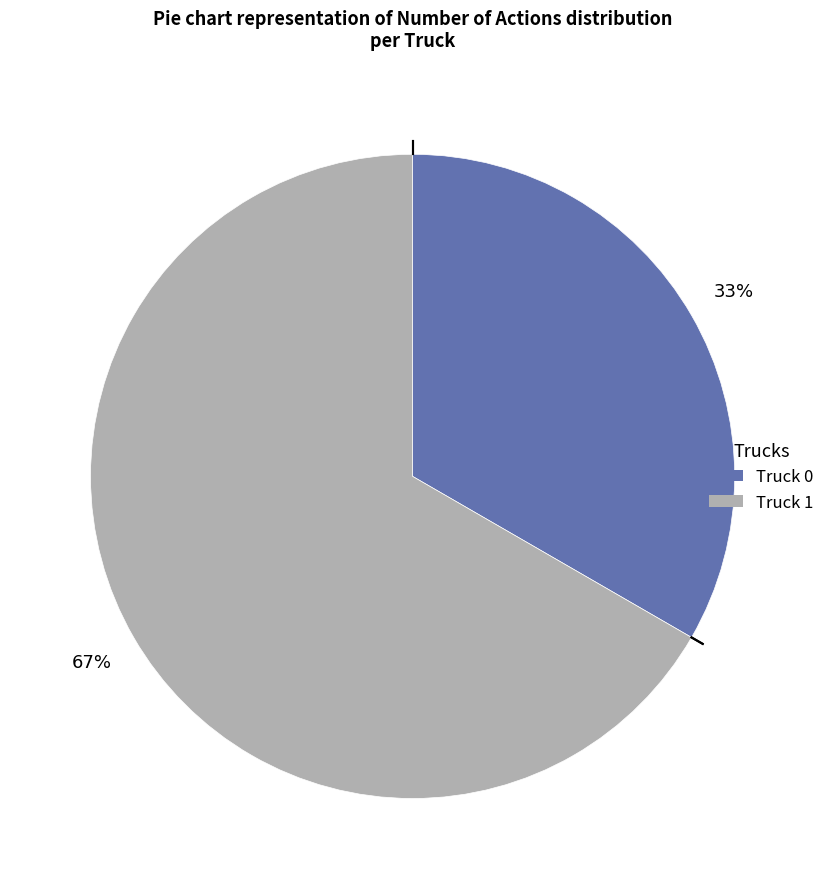

To the nearest percent, what is the combined percentage of Truck 0 and Truck 1?

100%